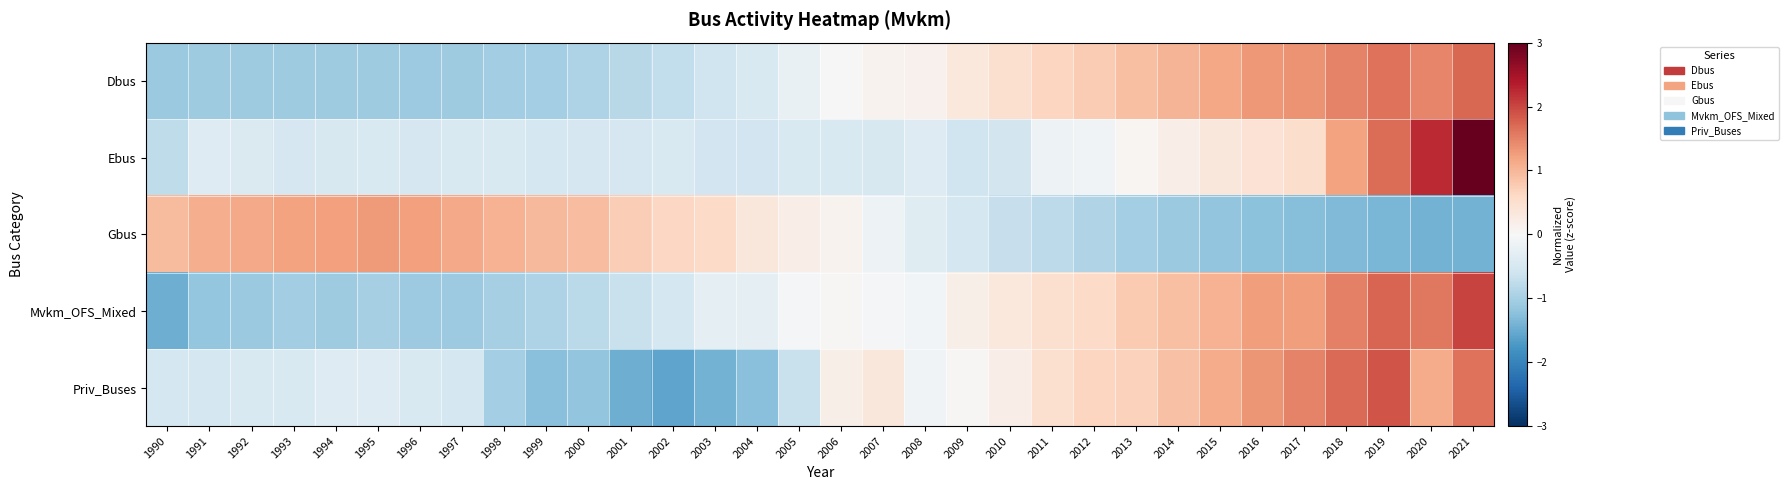

Between 1990 and 2014, which series saw the biggest shift?

Mvkm_OFS_Mixed